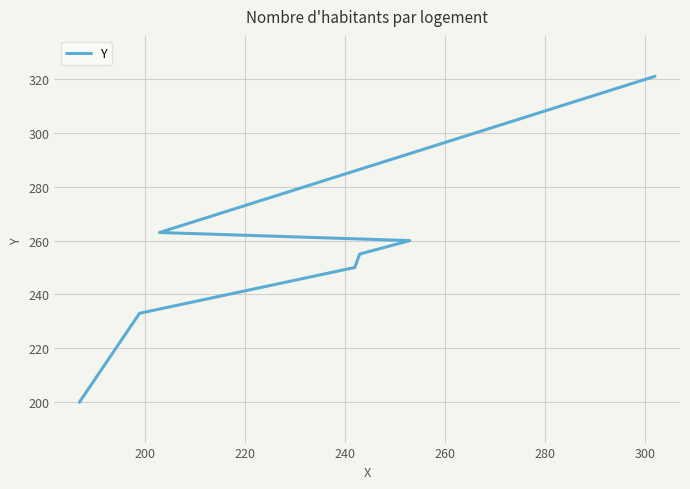

What is the change in value from 240 to 280?

+8